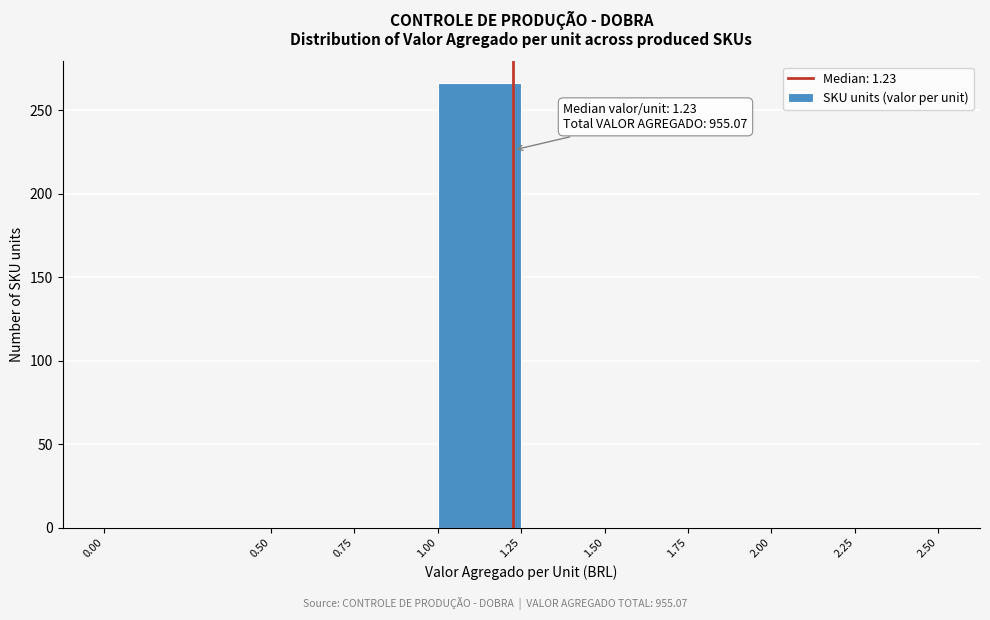

Over which range of the x-axis is the bar tallest?

1.00 to 1.25